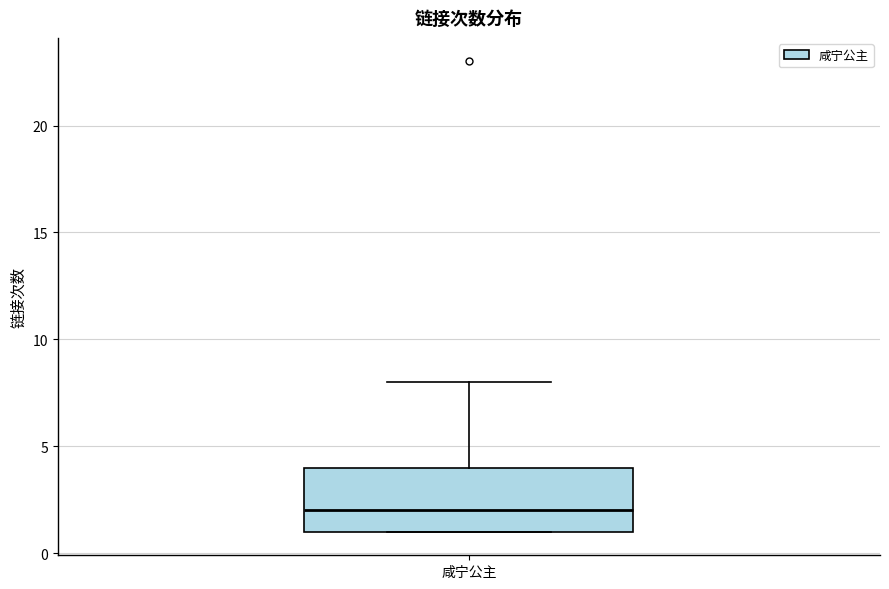

Transcribe this box plot: give where the median line is, the range the box spans, and where the two whiskers end, as read against the y-axis. The values are not printed on the chart, so give them approximately, as read against the axis.

median 2, box 1 to 4, whiskers 1 to 8